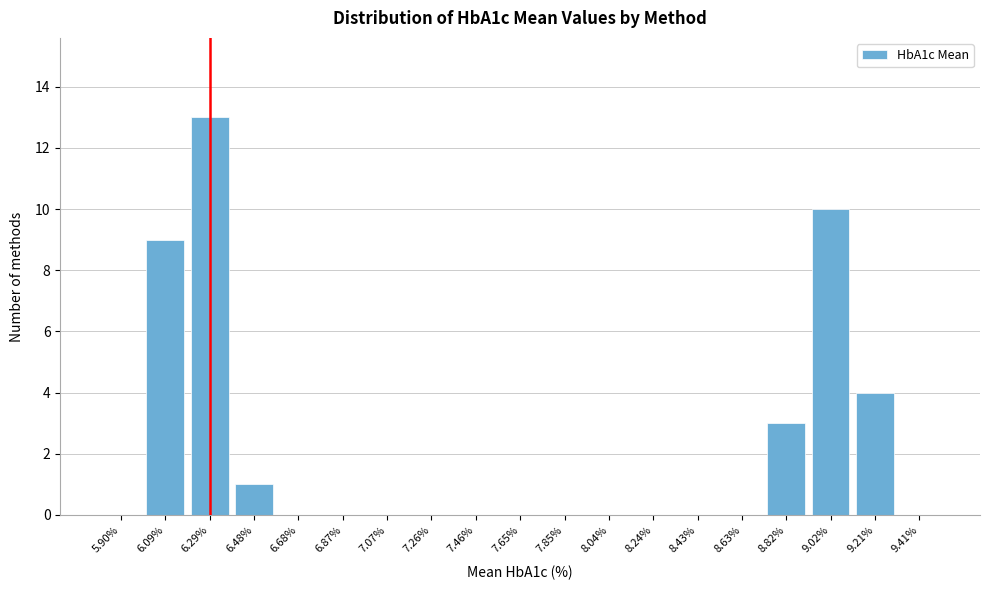

Reading left to right, what are all the values shown in this chart?

5.90%=0	6.09%=9	6.29%=13	6.48%=1	6.68%=0	6.87%=0	7.07%=0	7.26%=0	7.46%=0	7.65%=0	7.85%=0	8.04%=0	8.24%=0	8.43%=0	8.63%=0	8.82%=3	9.02%=10	9.21%=4	9.41%=0